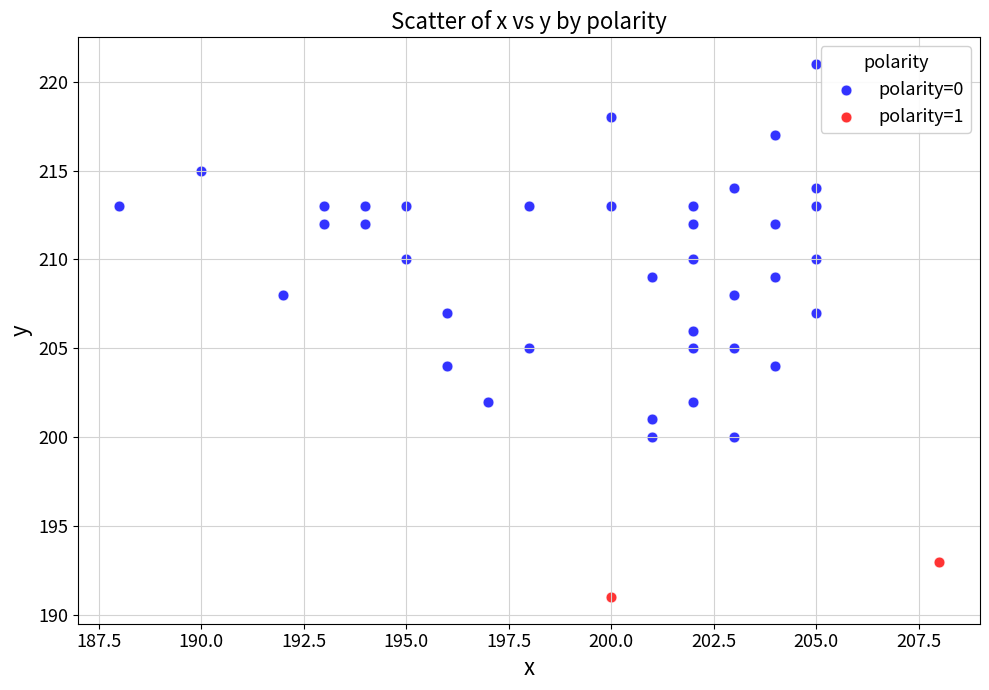

What are all the series names shown in the legend?

polarity=0, polarity=1